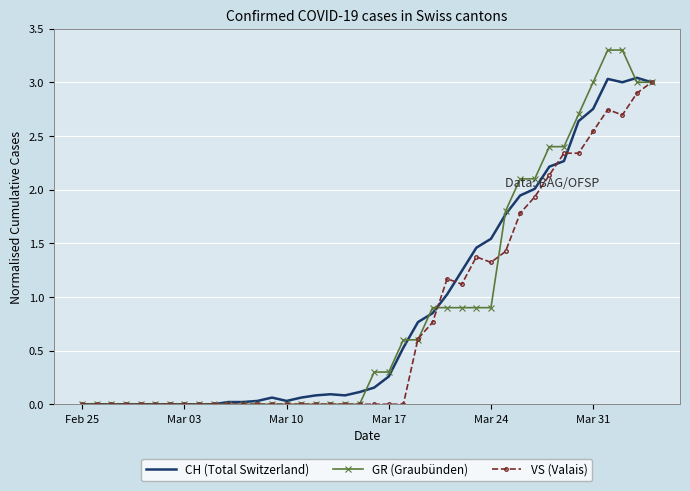

Which series has the largest range (max minus min)?

GR (Graubünden)